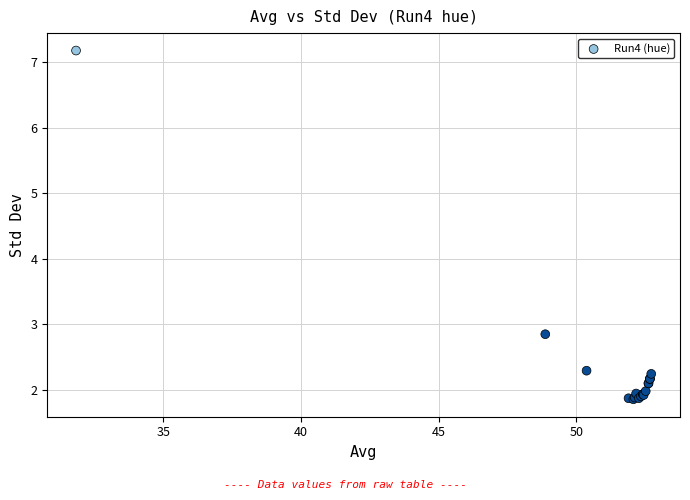

What Y value in the scatter plot is closest to 4?

2.8